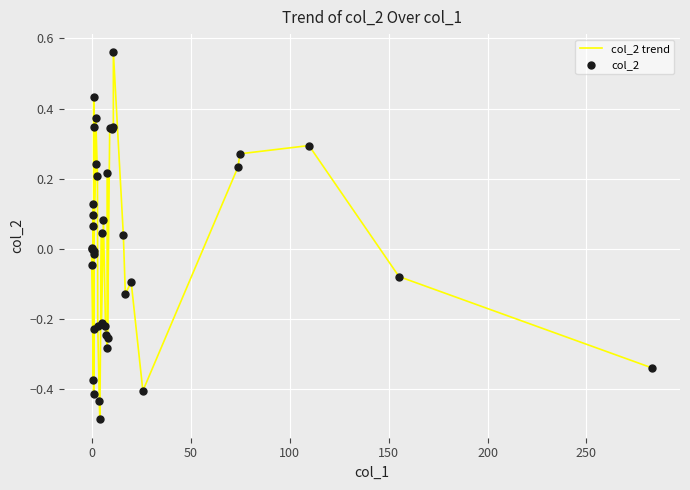

Does the chart have visible grid lines?

Yes